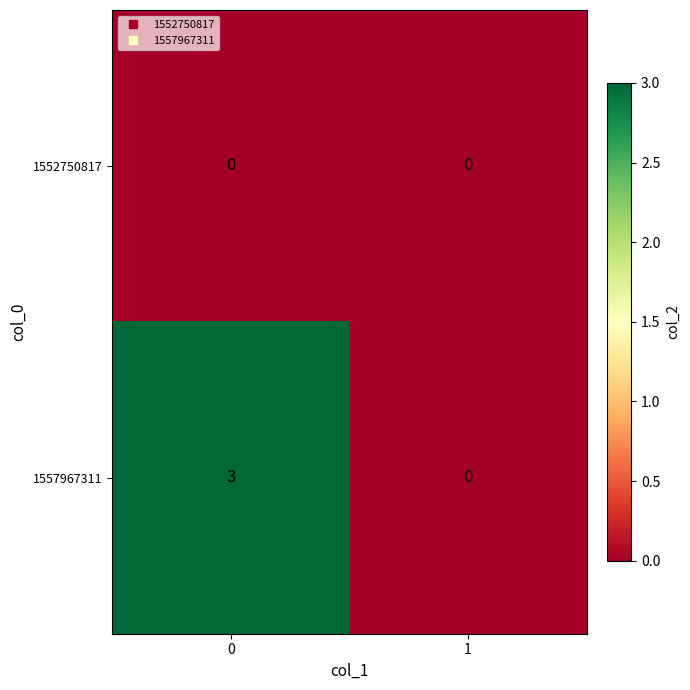

Rank the series by their maximum value, from lowest to highest.

1552750817, 1557967311